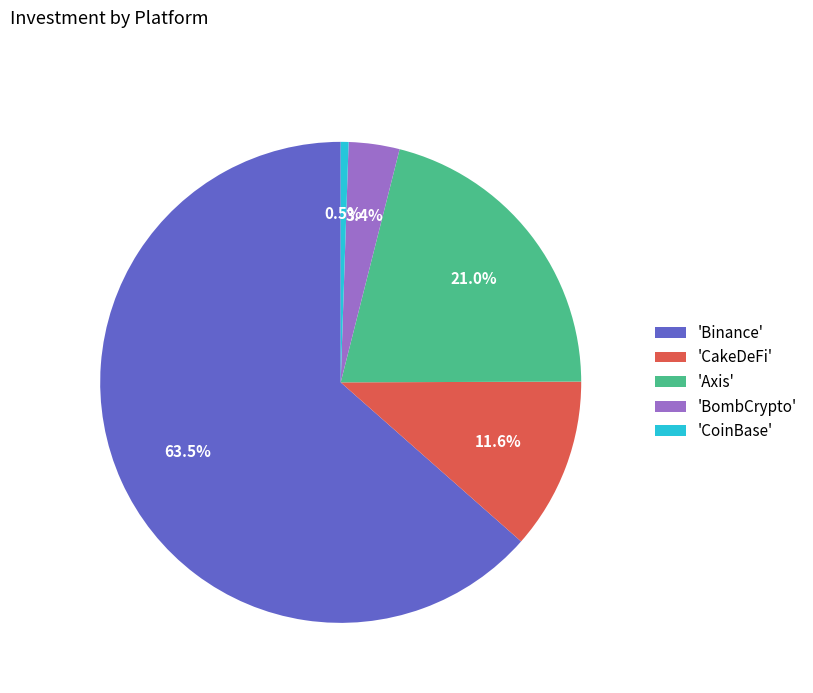

Which has a higher value, 'CoinBase' or 'Axis'?

'Axis'